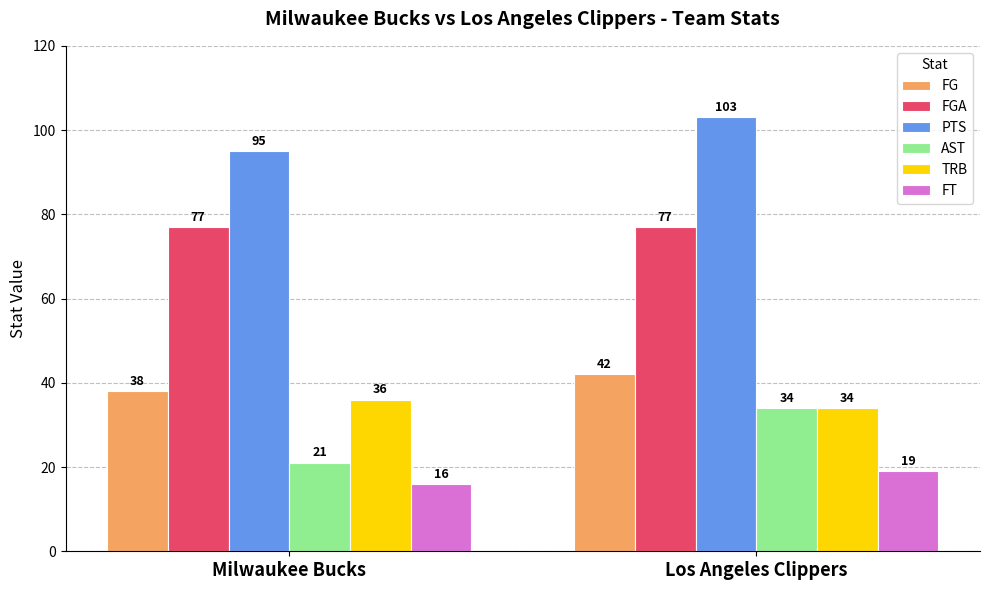

What is the sum of the FGA values at Milwaukee Bucks and Los Angeles Clippers?

154